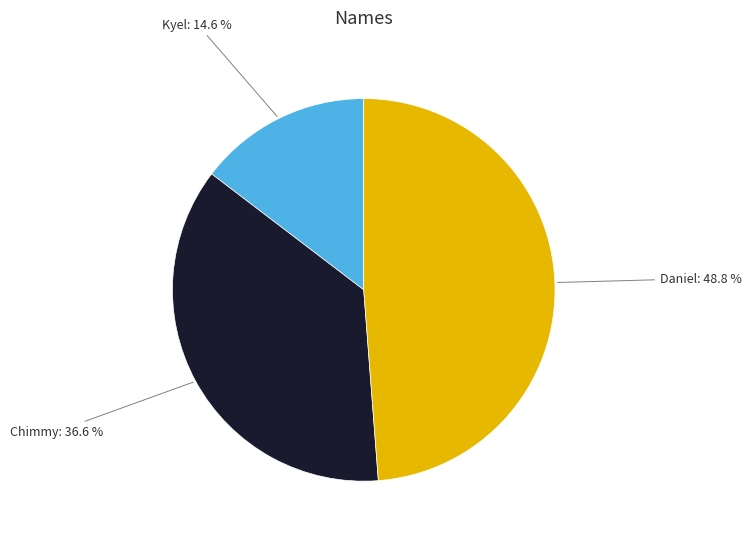

Between Daniel and Kyel, which is larger?

Daniel